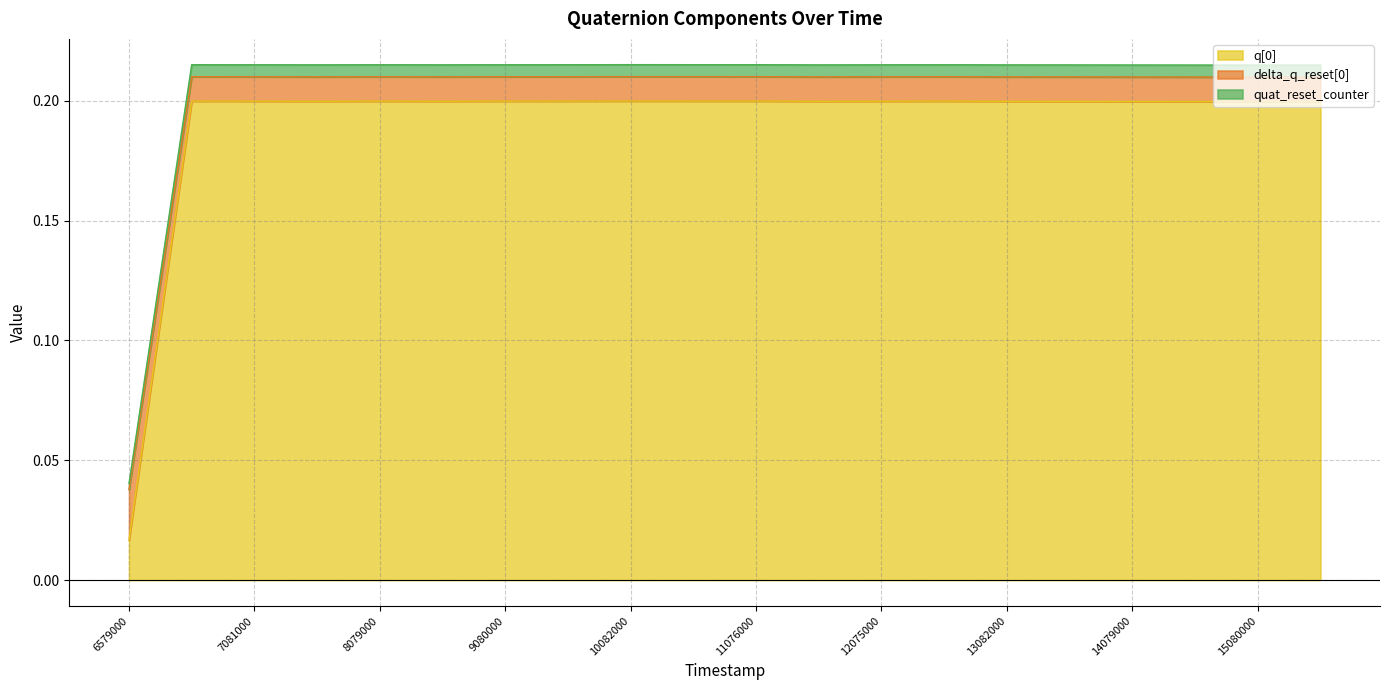

What are all the series names shown in the legend?

q[0], delta_q_reset[0], quat_reset_counter